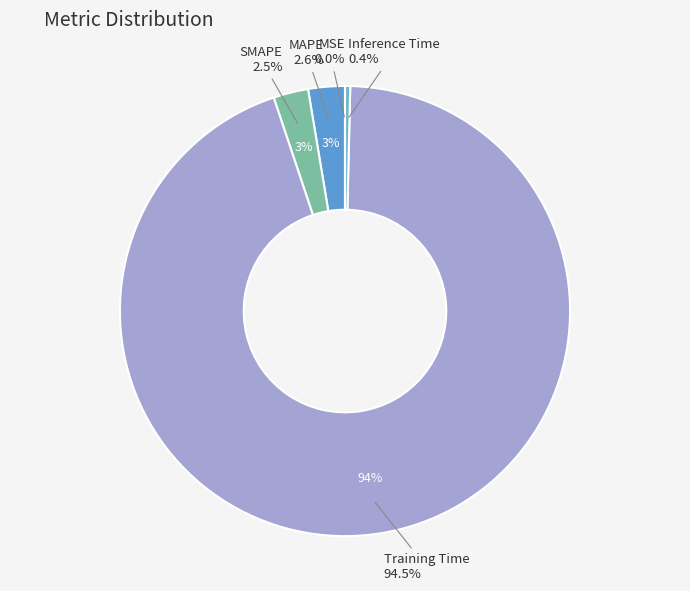

How much of the chart is everything except SMAPE?

97.5%